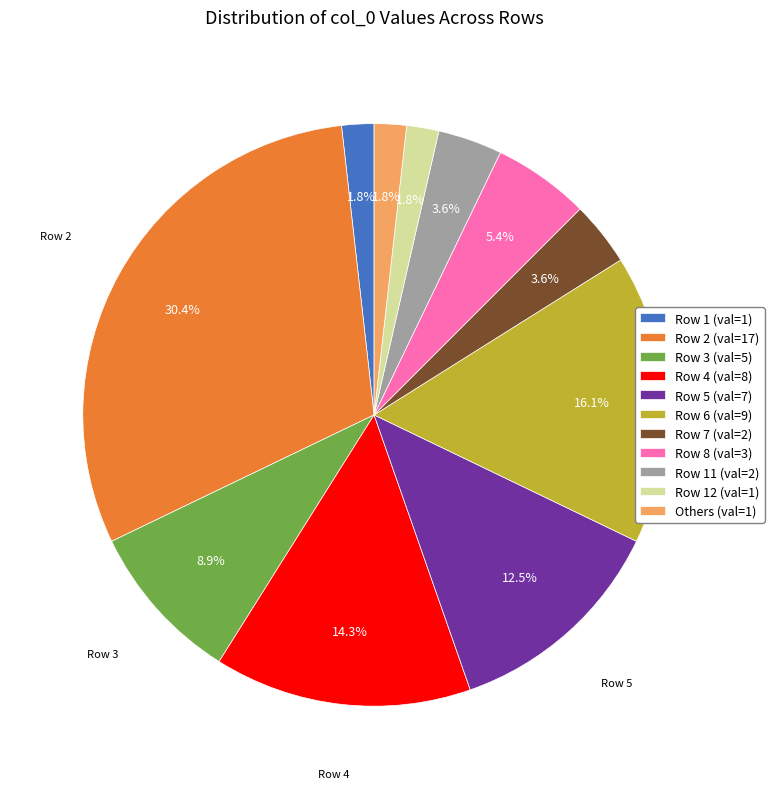

Do Row 3 (val=5) and Row 8 (val=3) together represent more than half of the pie?

No